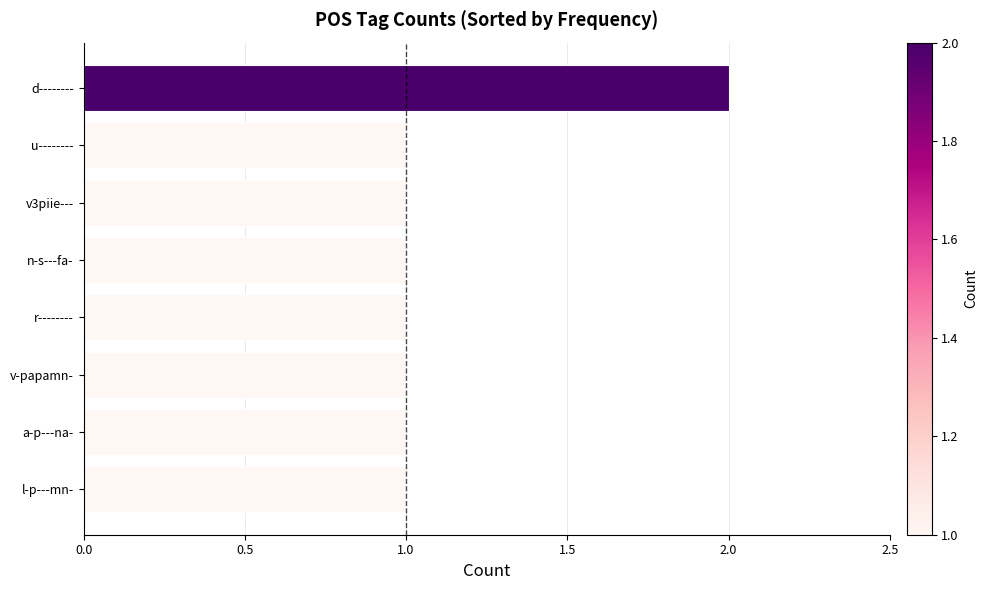

What is the average value?

1